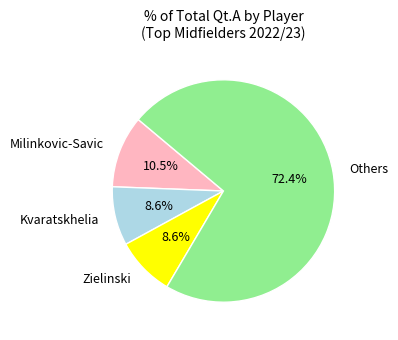

Does Kvaratskhelia represent more than half of the total?

No